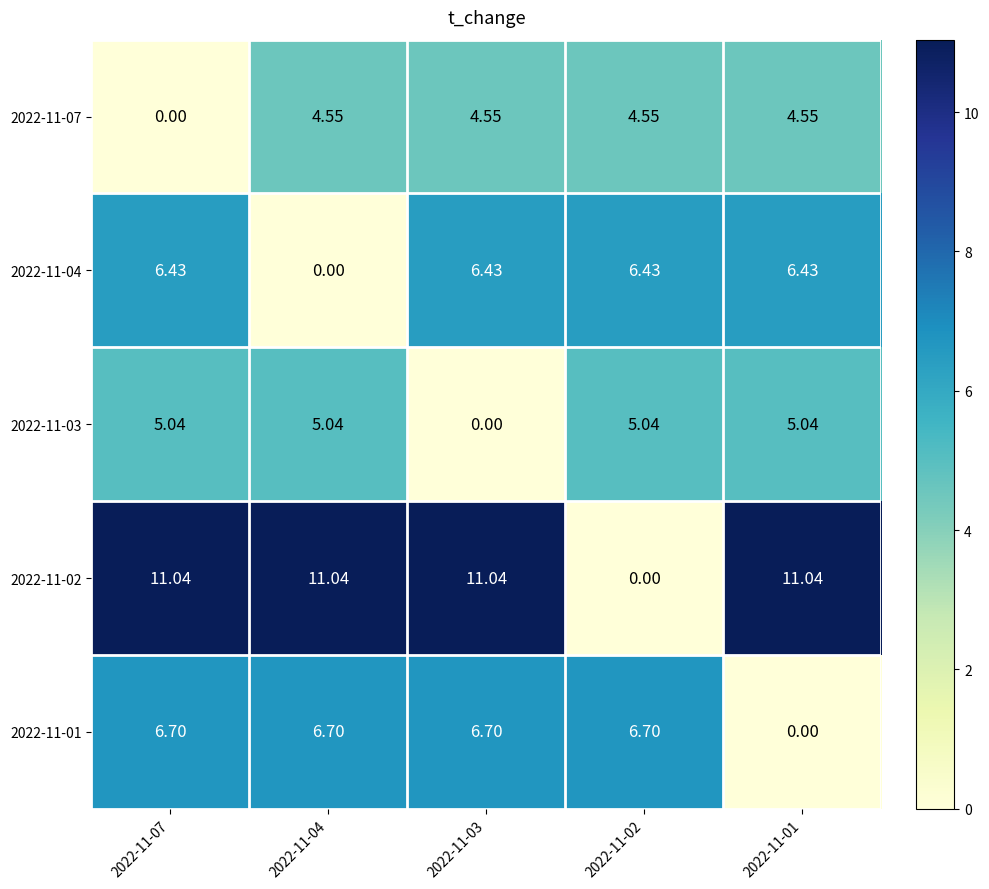

Is the value of 2022-11-04 at 2022-11-01 greater than the value of 2022-11-03 at 2022-11-02?

Yes